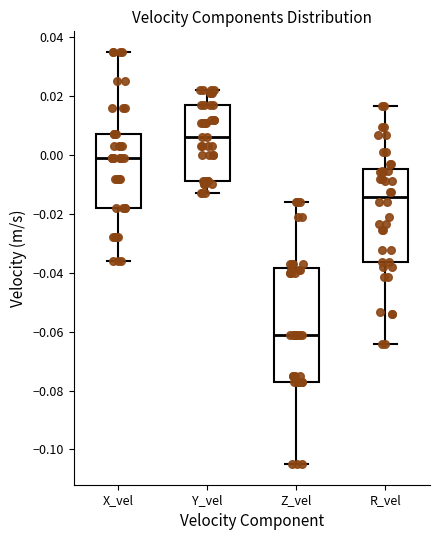

Where does the upper whisker of the box for X_vel end on the y-axis? The values are not printed on the chart, so give them approximately, as read against the axis.

0.036